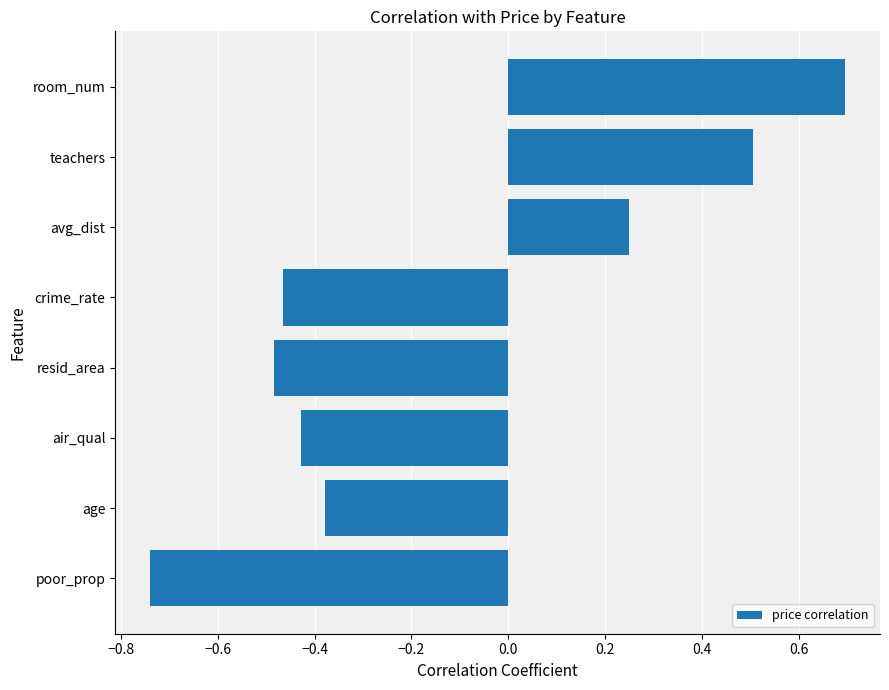

True or false: the data shows 0.2 at teachers.

False